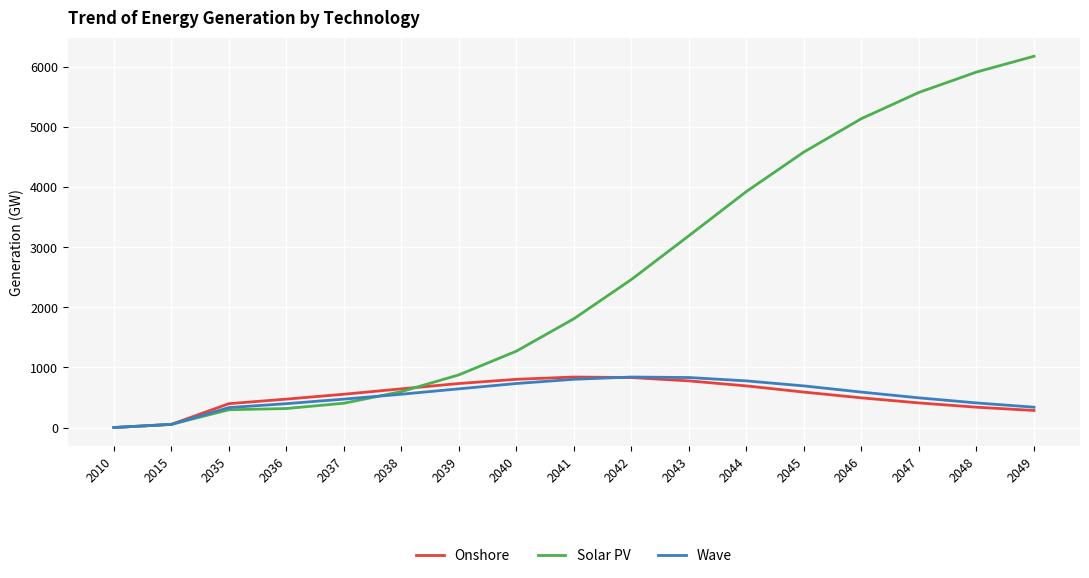

True or false: Wave has a value of 732.8 at 2040.

True